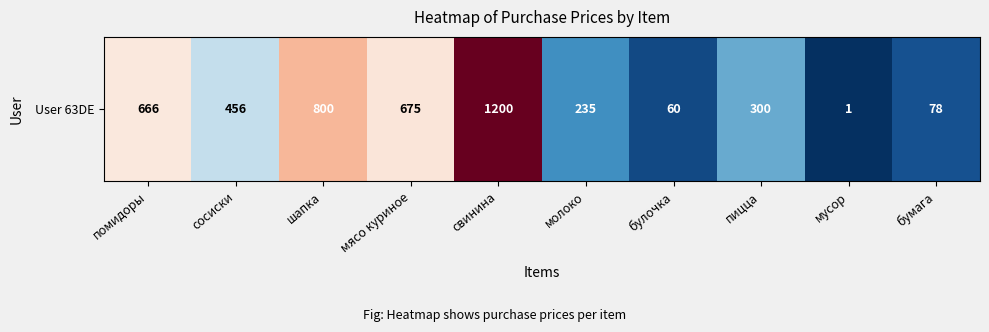

Is it true that the value at пицца is 300?

True